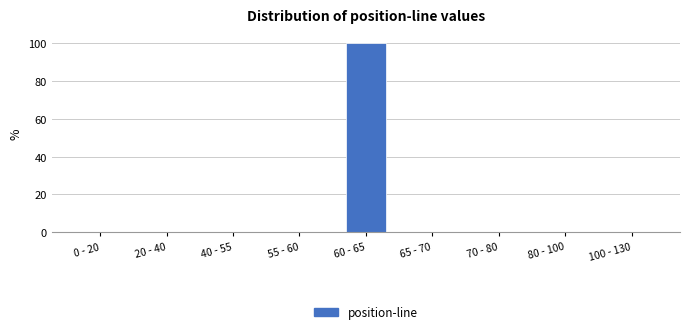

Reading right to left, list all the values displayed in this chart.

100 - 130=0	80 - 100=0	70 - 80=0	65 - 70=0	60 - 65=100	55 - 60=0	40 - 55=0	20 - 40=0	0 - 20=0